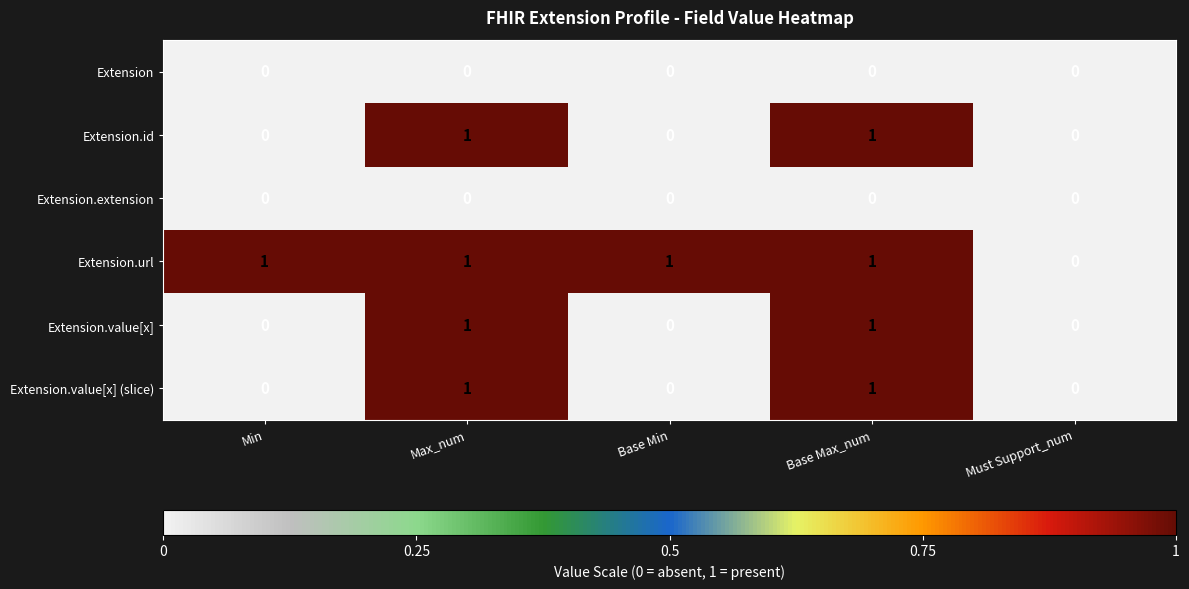

How many data points does each series have?

5